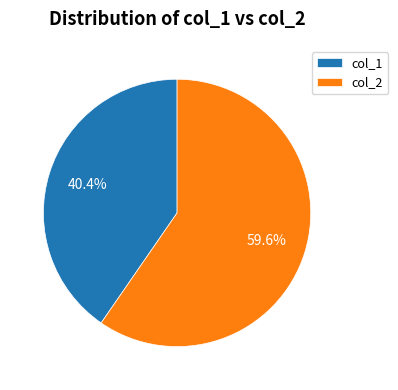

Rank the categories by value from highest to lowest.

col_2, col_1